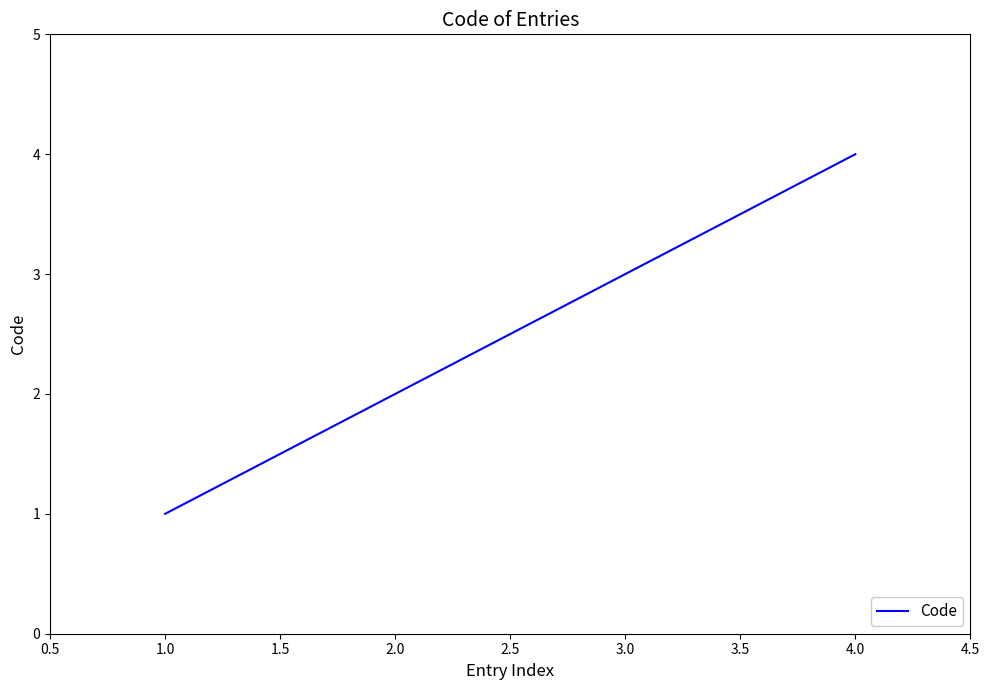

What is the difference between the maximum and minimum values?

3